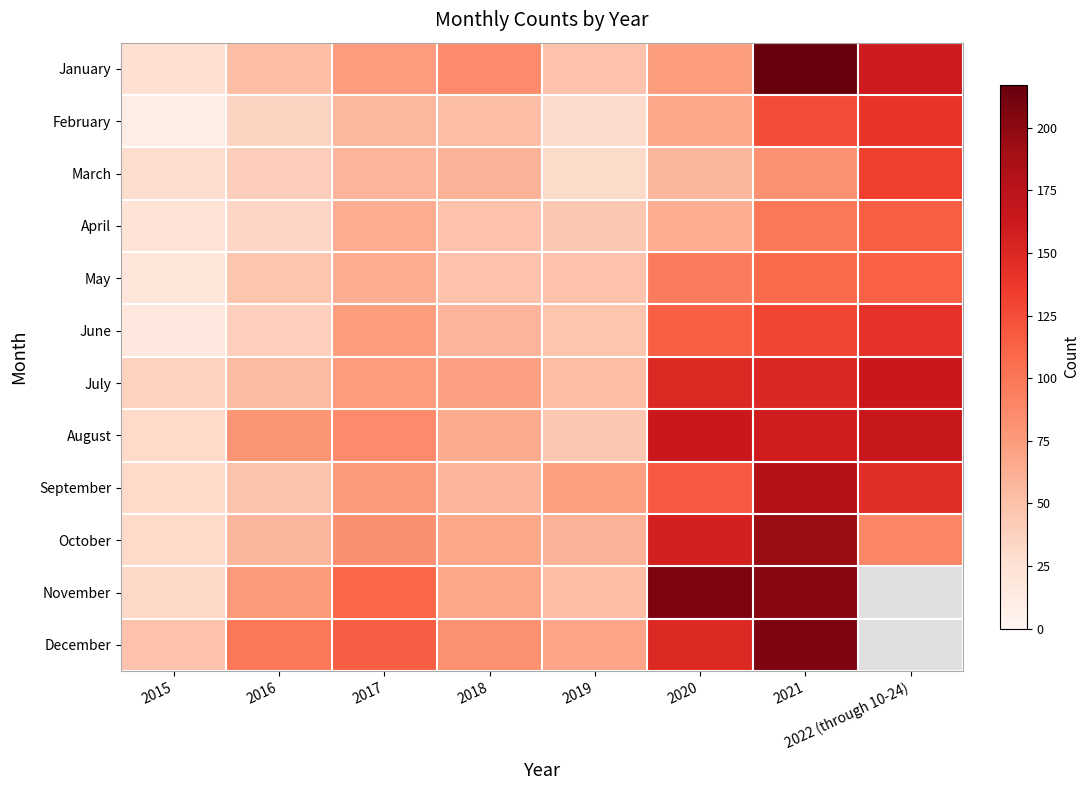

What is the sum of all October values?

738.0